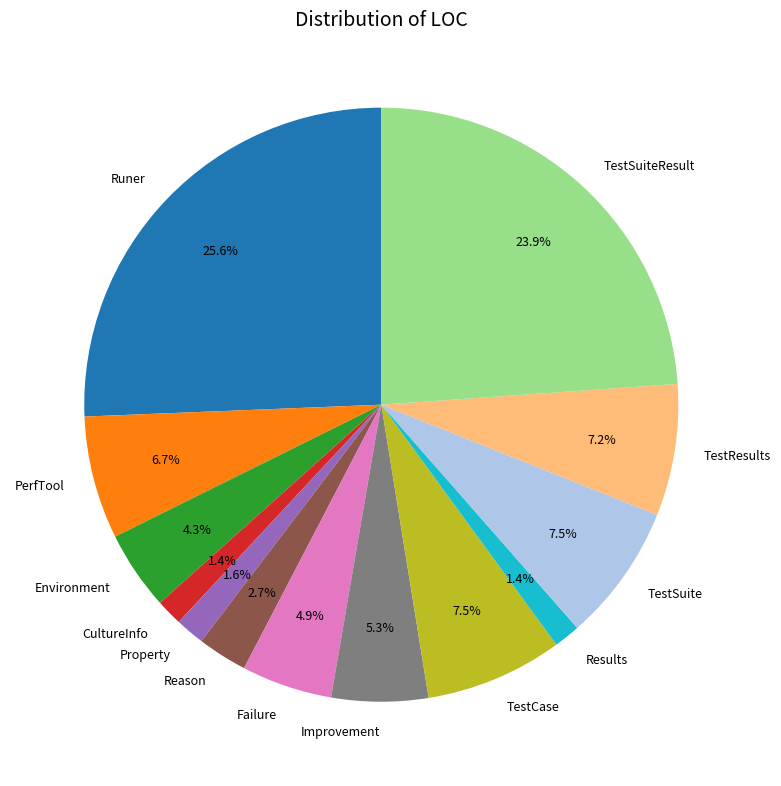

To the nearest percent, what portion does Runer represent?

26%